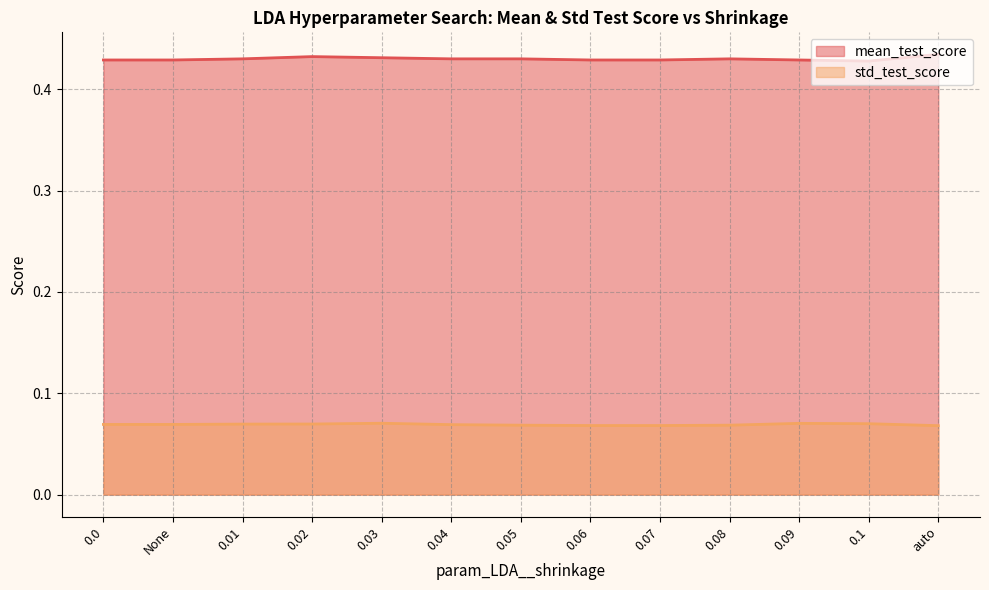

Is it true that std_test_score equals 0.1 at 0.03?

False